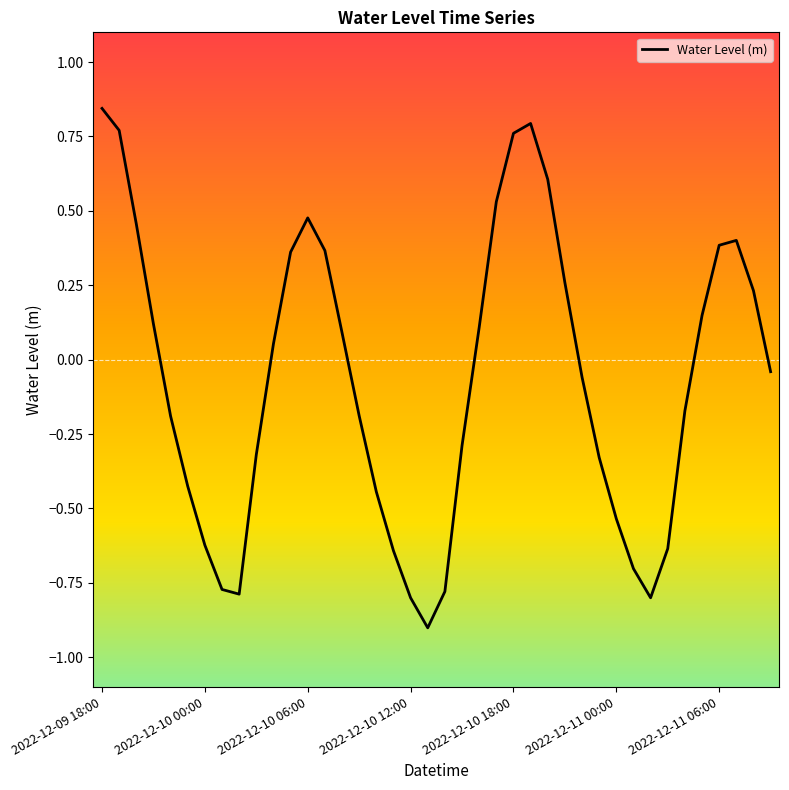

What is the difference between the maximum and minimum values?

1.7